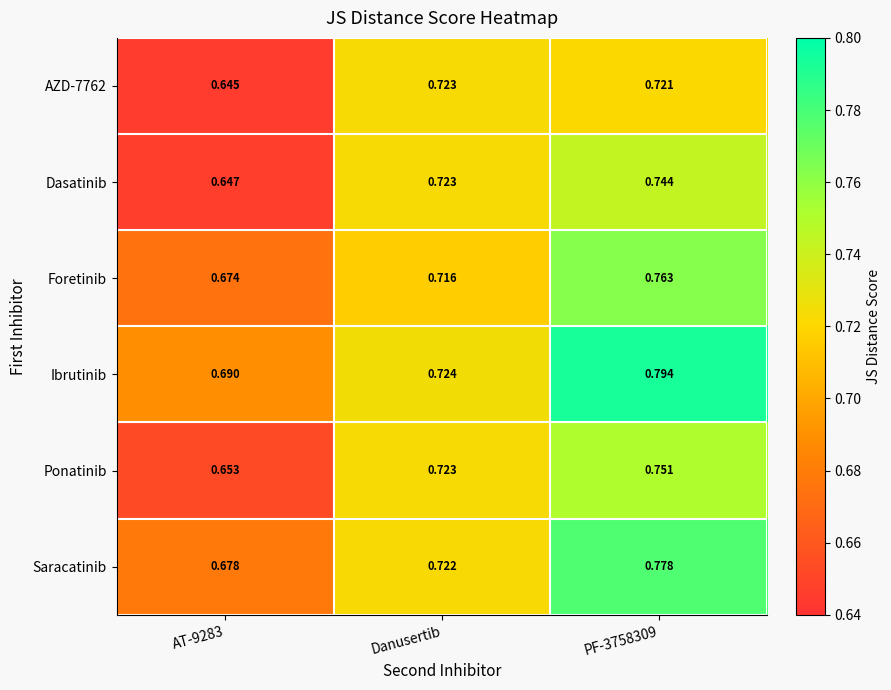

Is the value of Dasatinib at PF-3758309 greater than the value of Saracatinib at AT-9283?

Yes